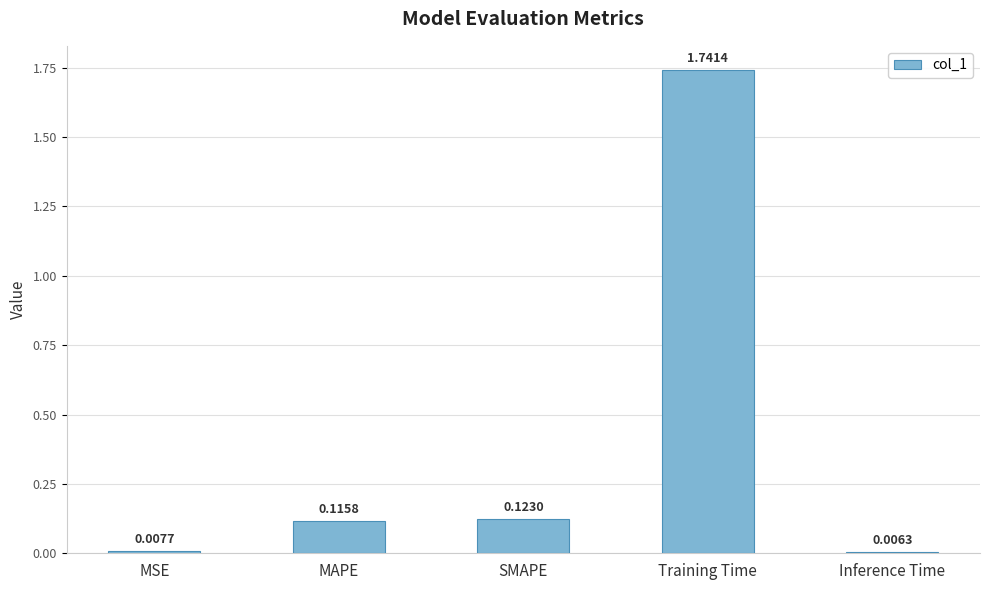

Does the chart contain any negative values?

No